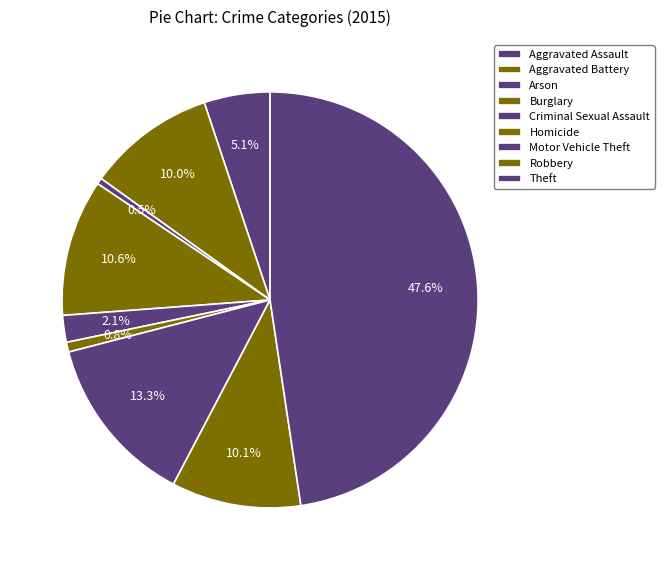

Which has a higher value, Homicide or Aggravated Battery?

Aggravated Battery